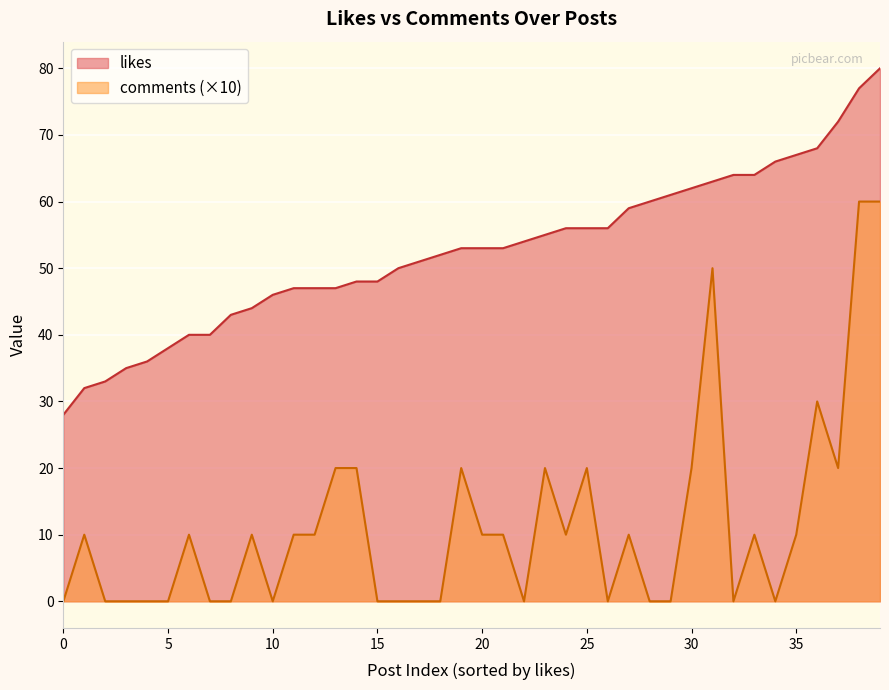

Rank the series at 30 from lowest to highest value.

comments (×10), likes